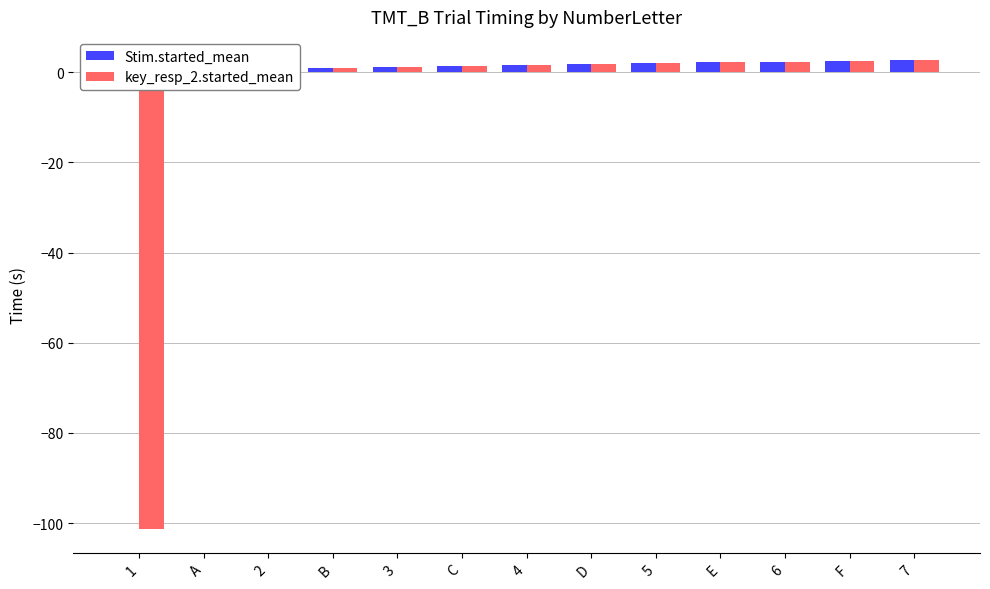

What is the value of the Stim.started_mean bar at the 6th from the left?

1.4